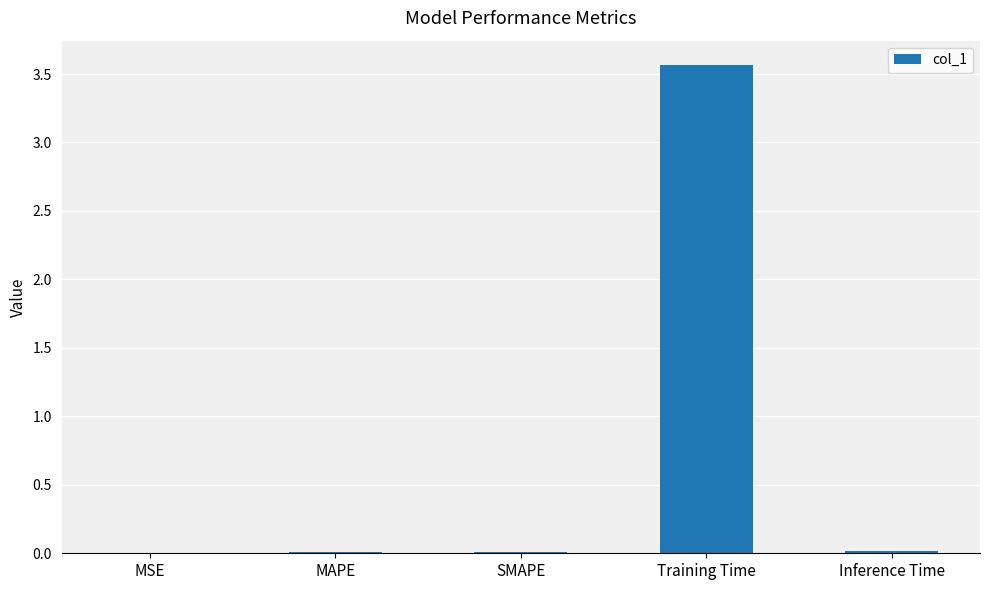

Which category has the highest value across all series?

Training Time